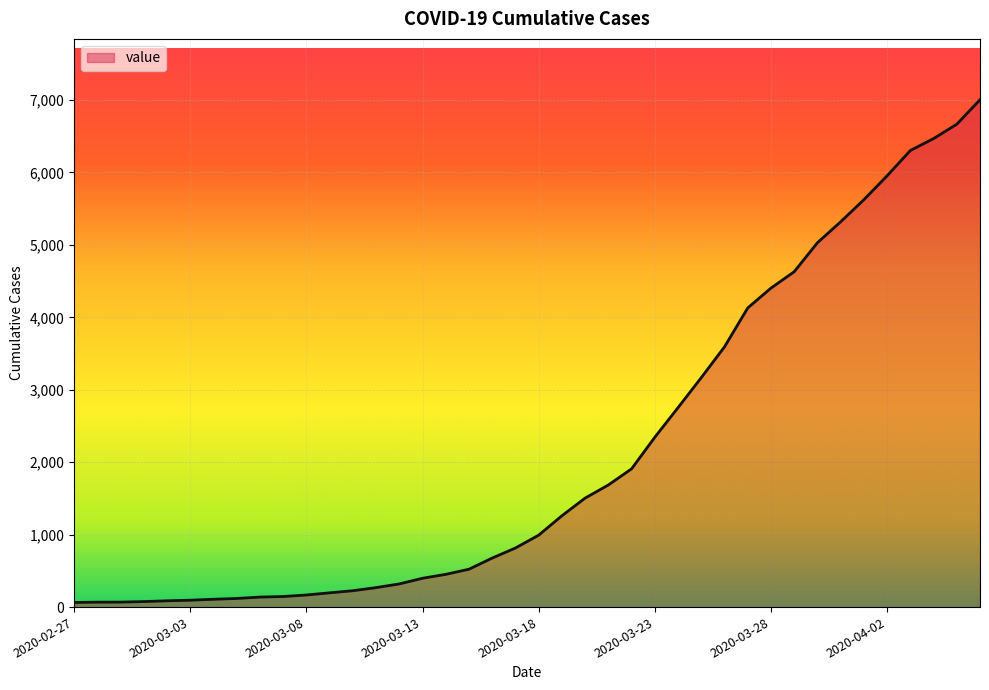

What is the difference between the maximum and minimum values?

6940